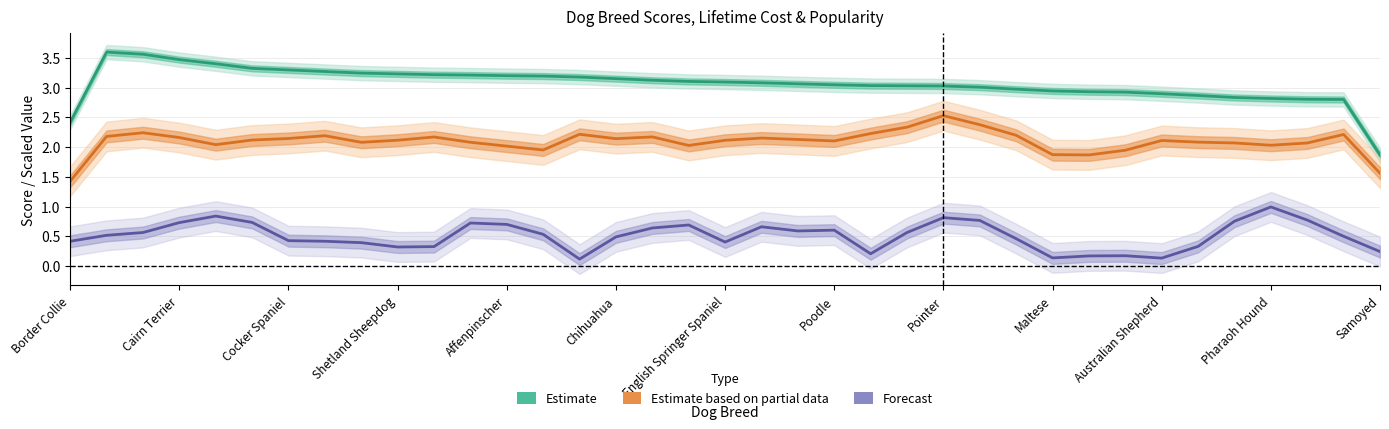

What are all the series names shown in the legend?

Estimate, Estimate based on partial data, Forecast